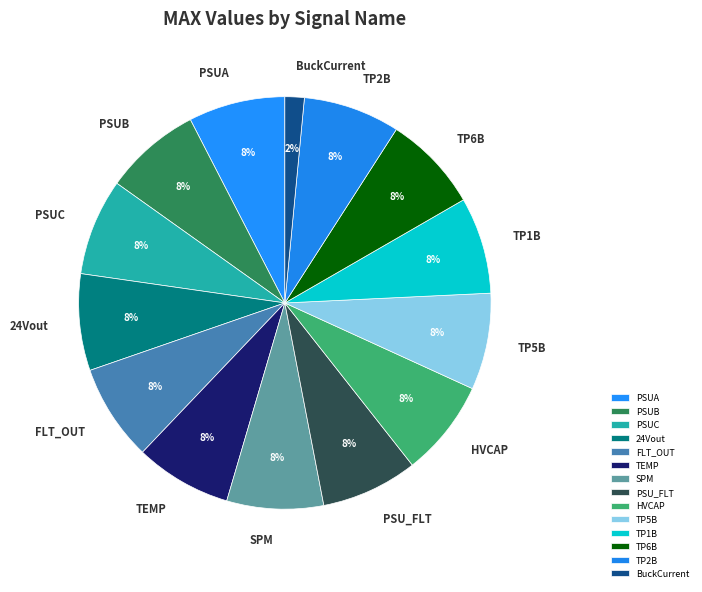

Do PSUB and TP1B together represent more than half of the pie?

No